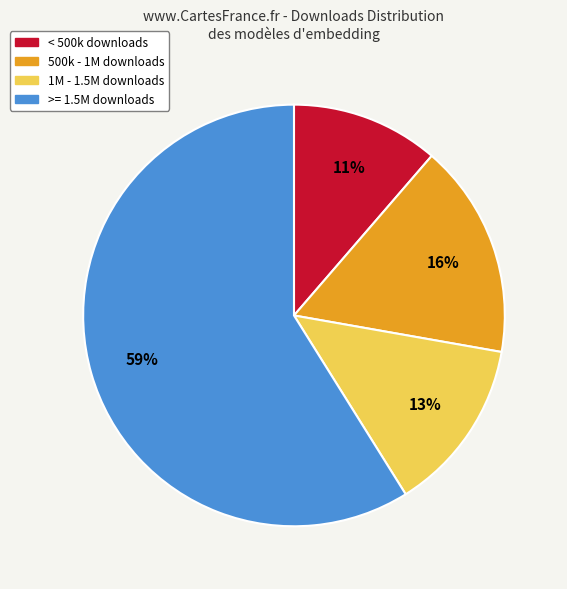

Which slice is the largest?

>= 1.5M downloads